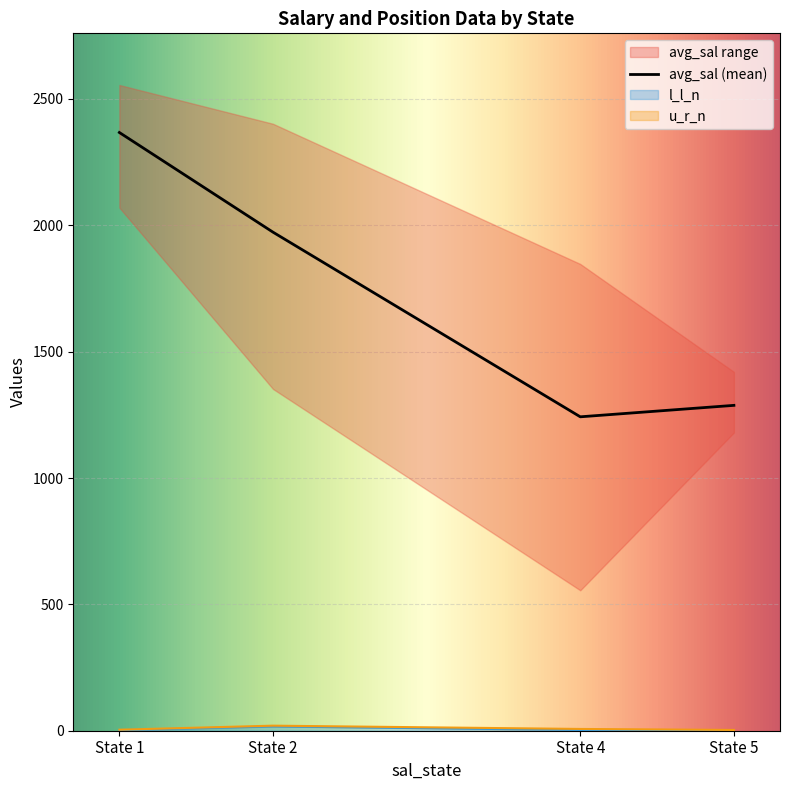

The u_r_n series shows 20.0 at 2.0. True or false?

True